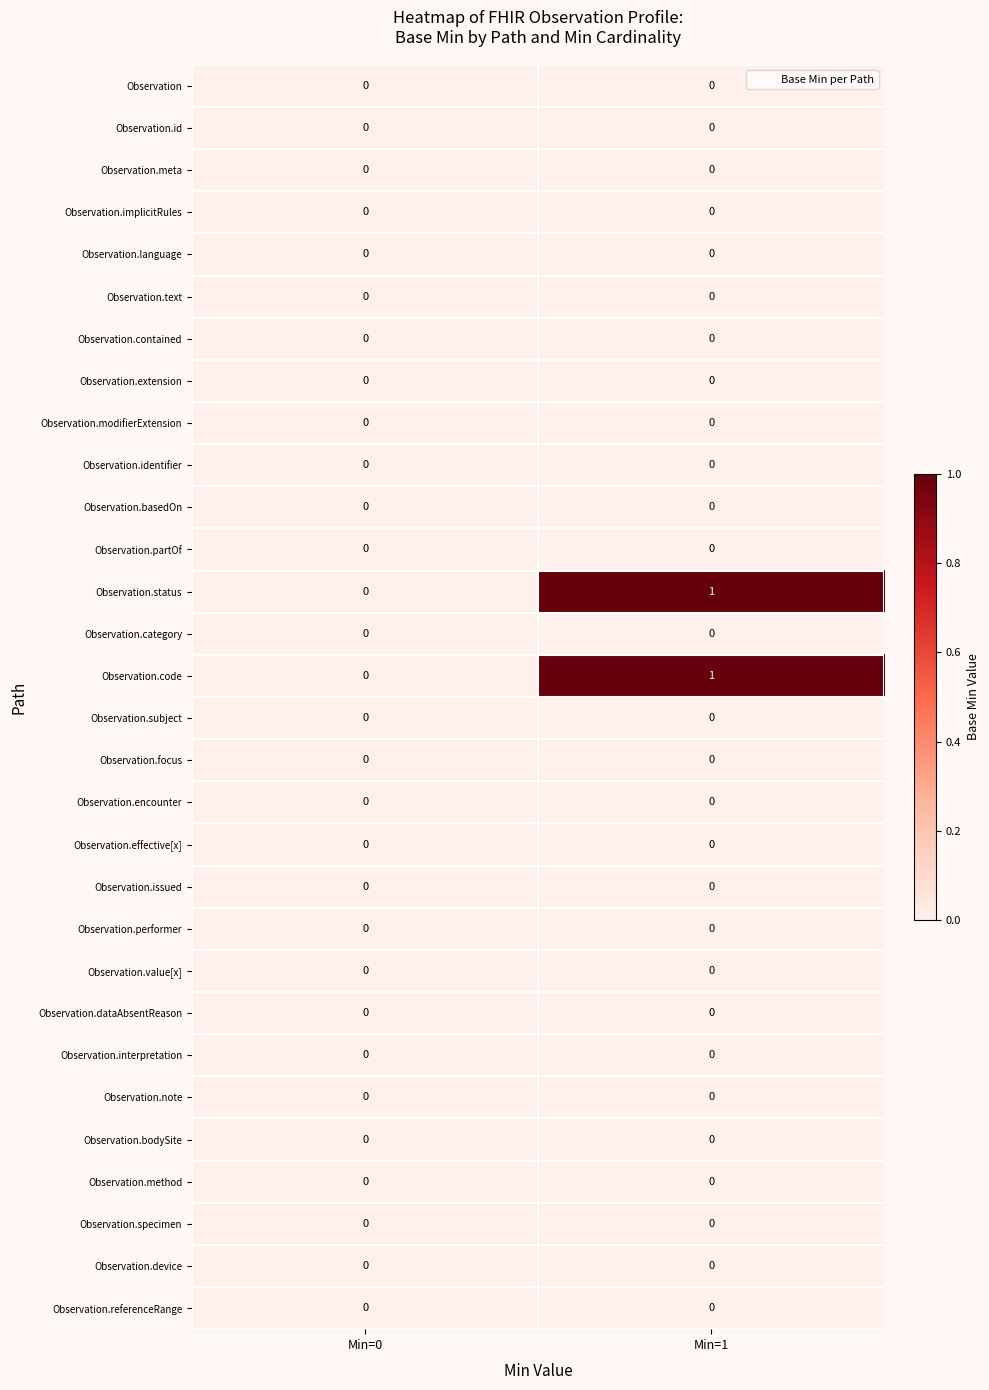

How many data points does each series have?

2